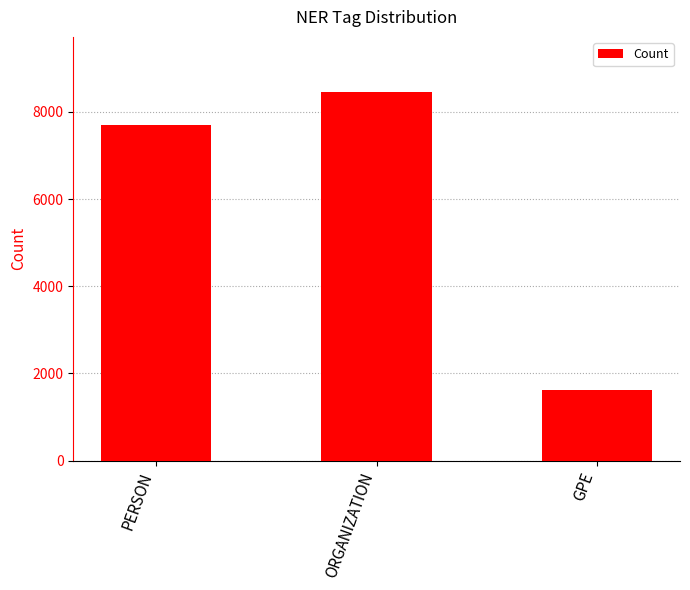

At which label is the value closest to 5030?

PERSON